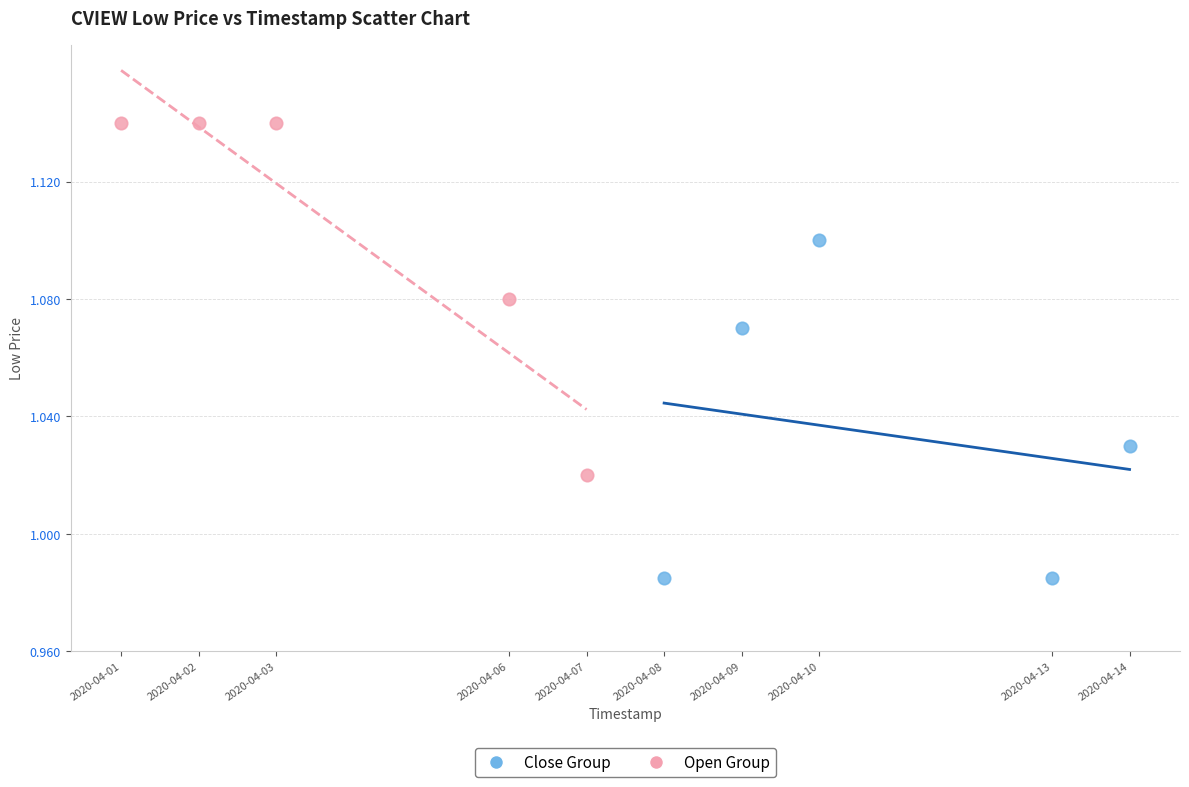

Which series contains the highest Y value?

Open Group